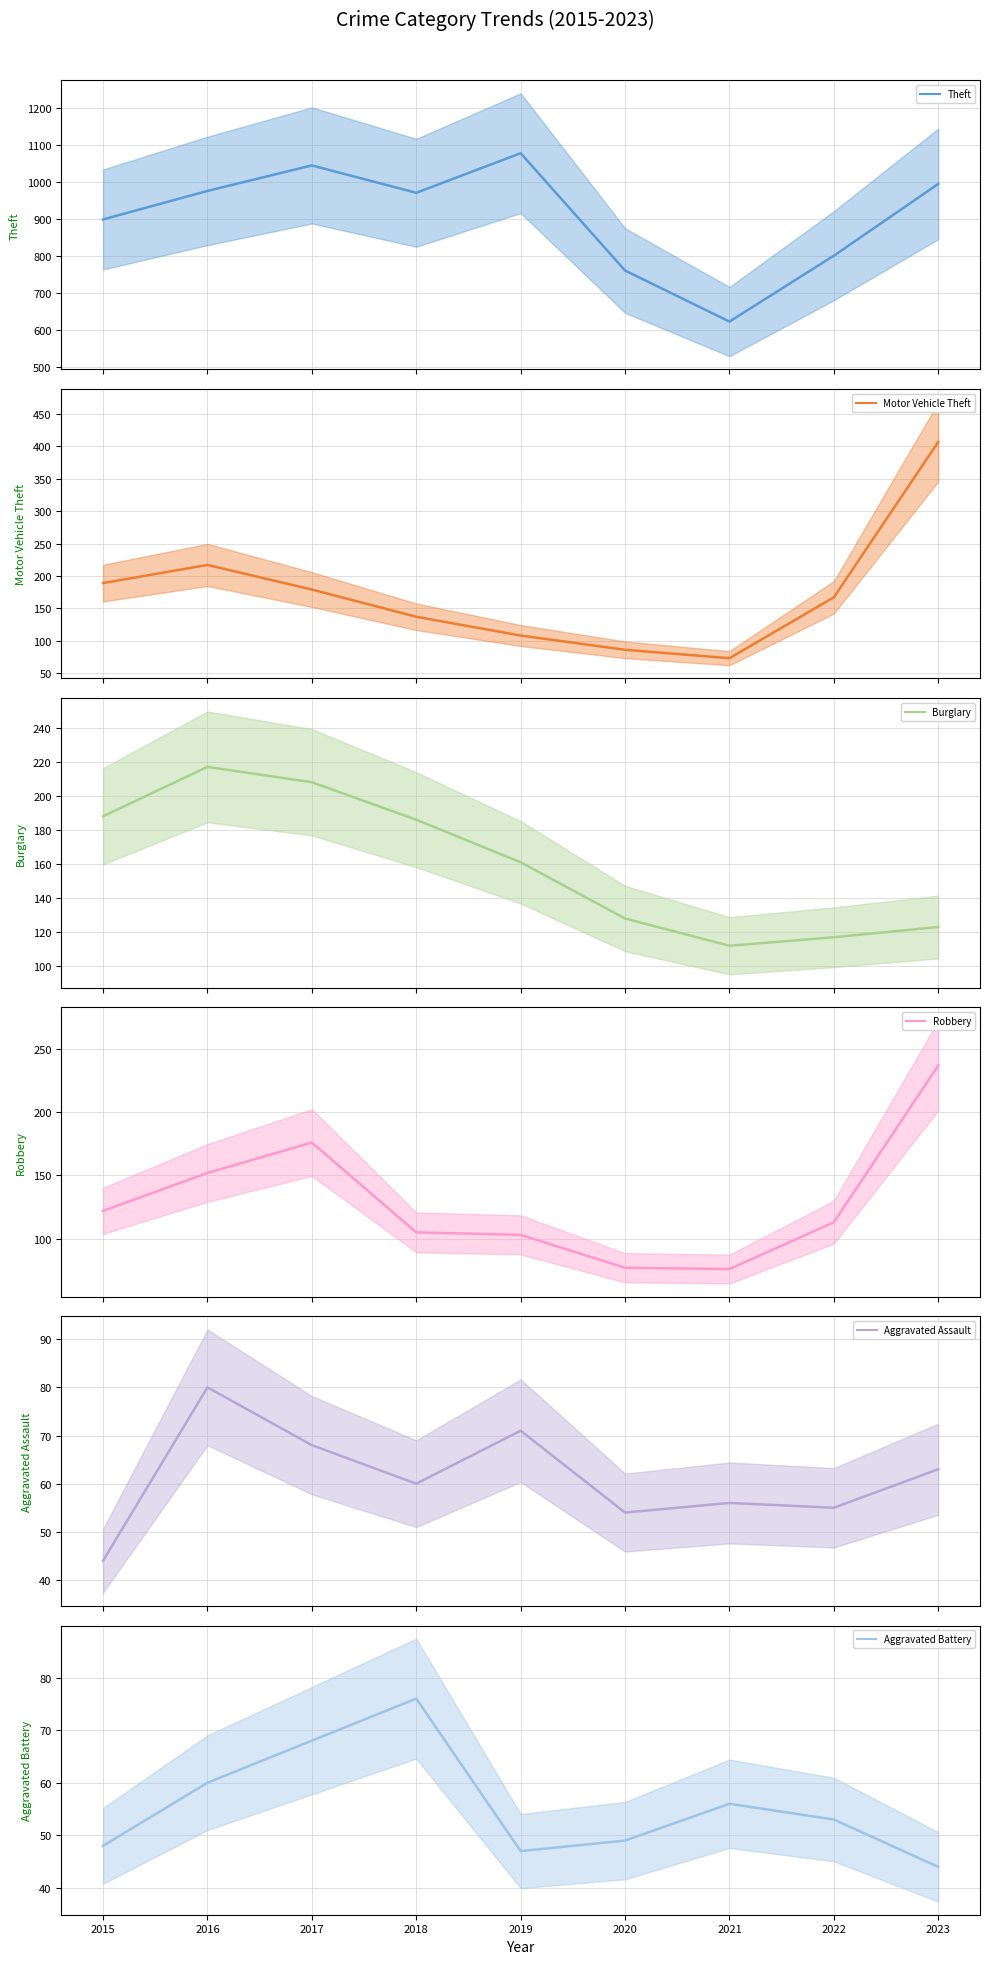

What value does the Robbery series have at 2017?

176